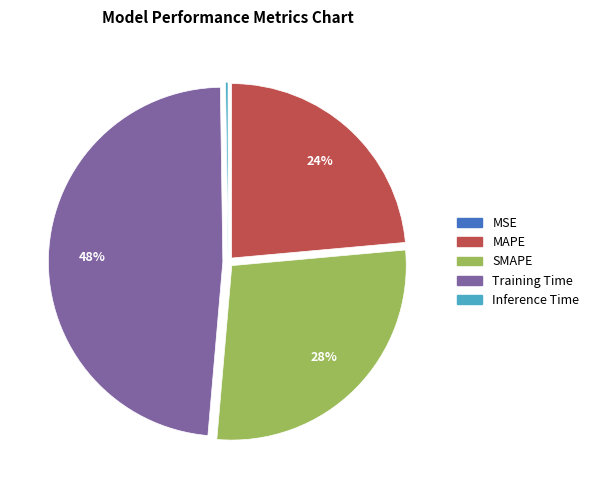

The Training Time slice represents 48% of the pie. True or false?

True